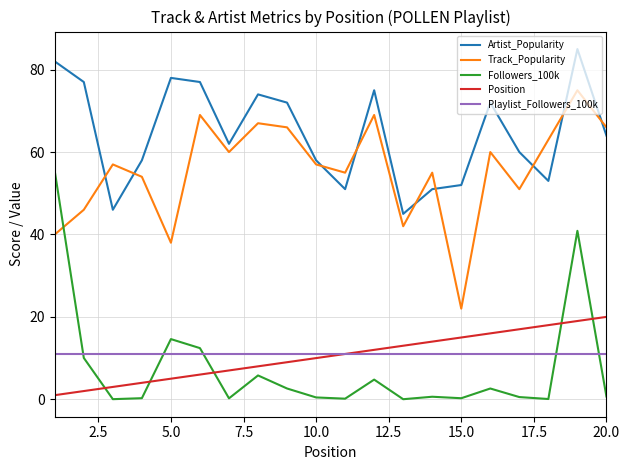

Which series has the largest total across all categories?

Artist_Popularity